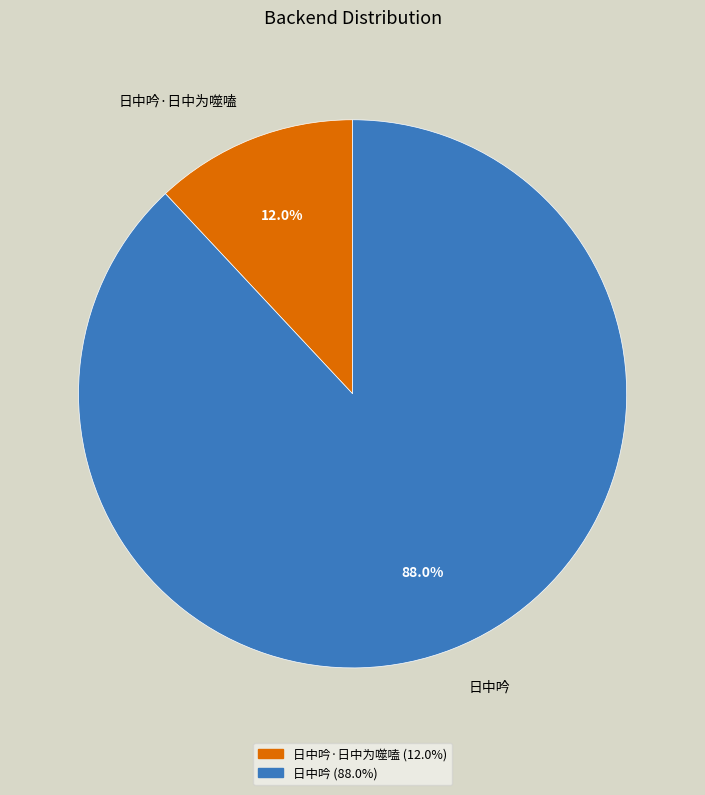

To the nearest percent, what portion does 日中吟·日中为噬嗑 represent?

12%